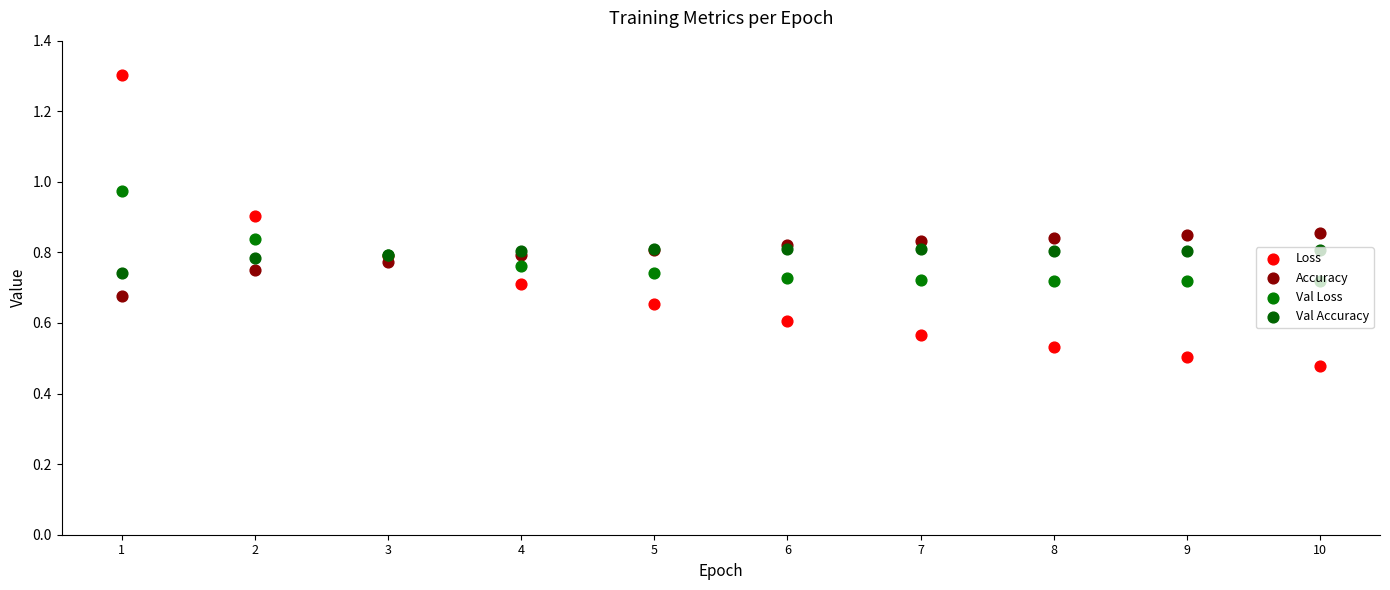

What are all the series names shown in the legend?

Loss, Accuracy, Val Loss, Val Accuracy